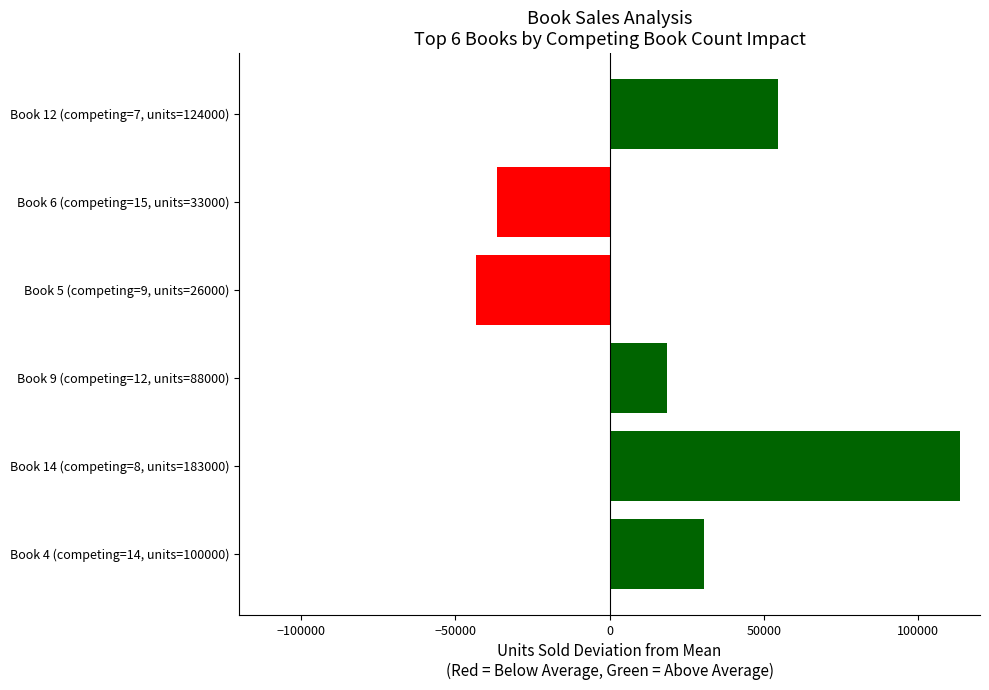

Between Book 14 (competing=8, units=183000) and Book 9 (competing=12, units=88000), which is larger?

Book 14 (competing=8, units=183000)